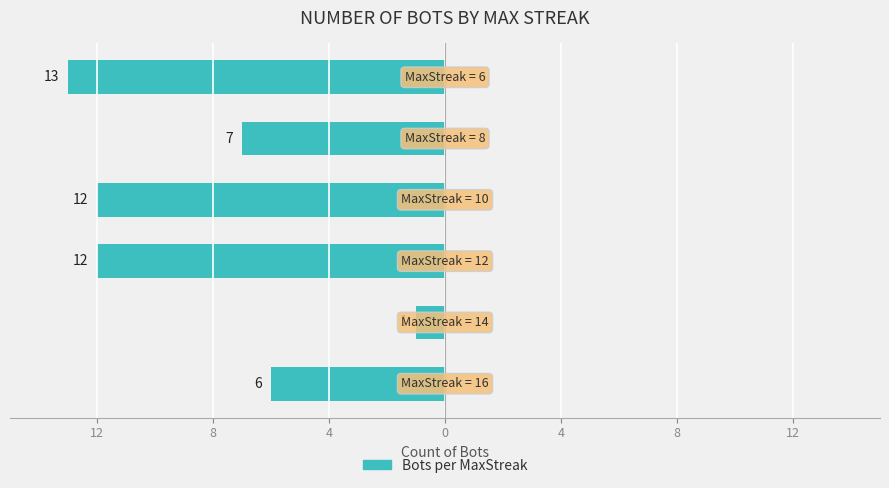

Are the bars horizontal?

Yes